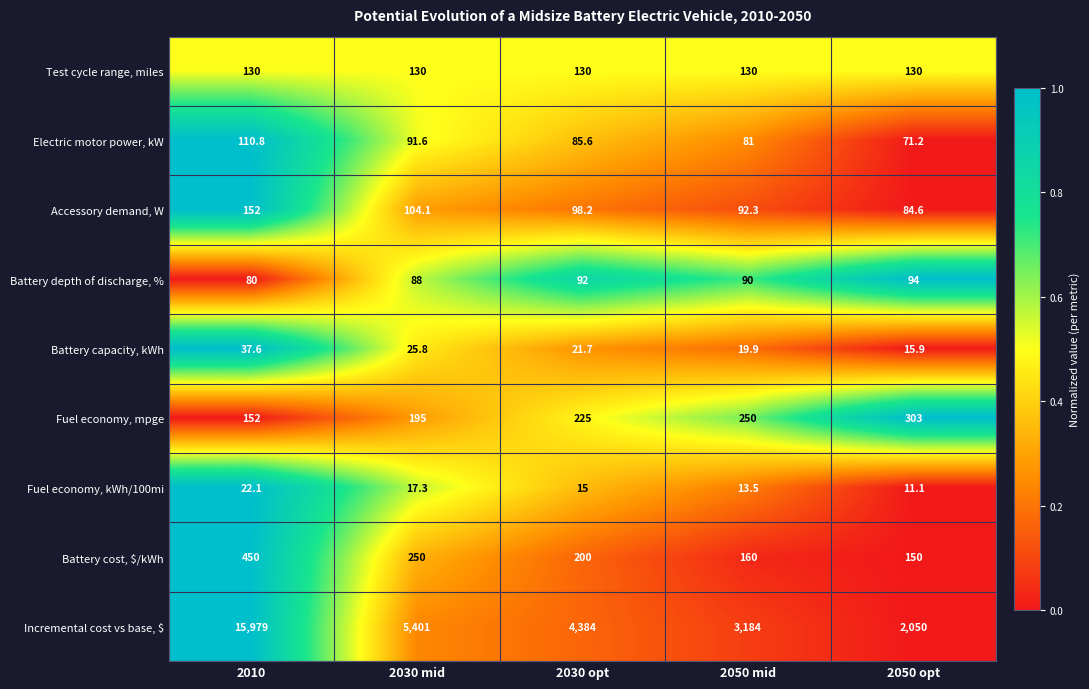

What is the sum of all Accessory demand, W values?

531.2